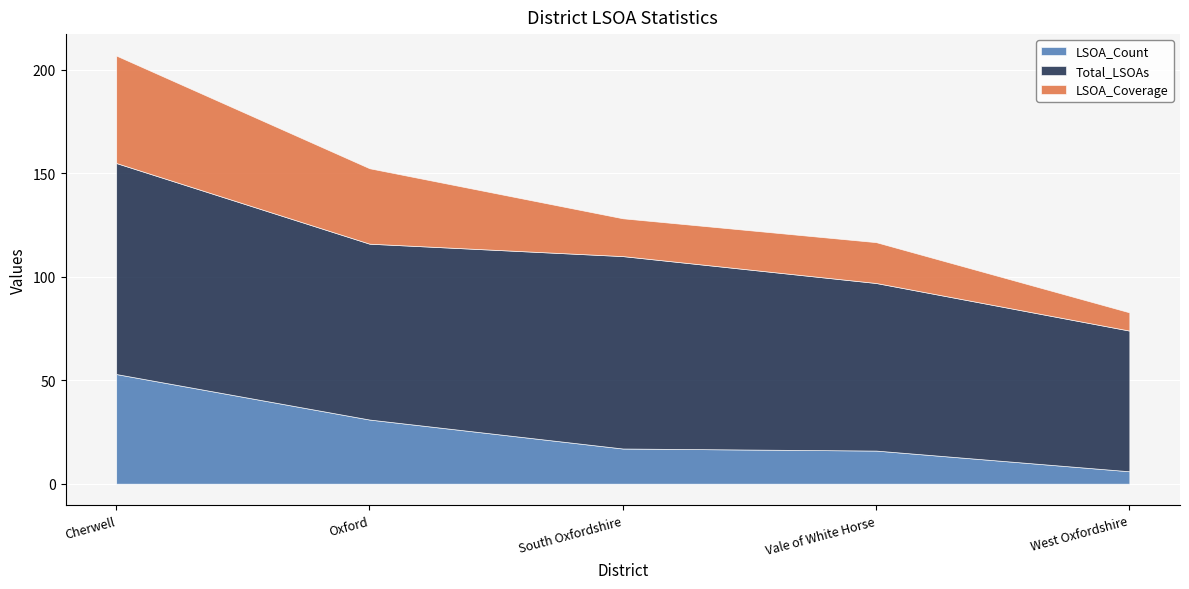

What value does the LSOA_Count series have at Cherwell?

53.0